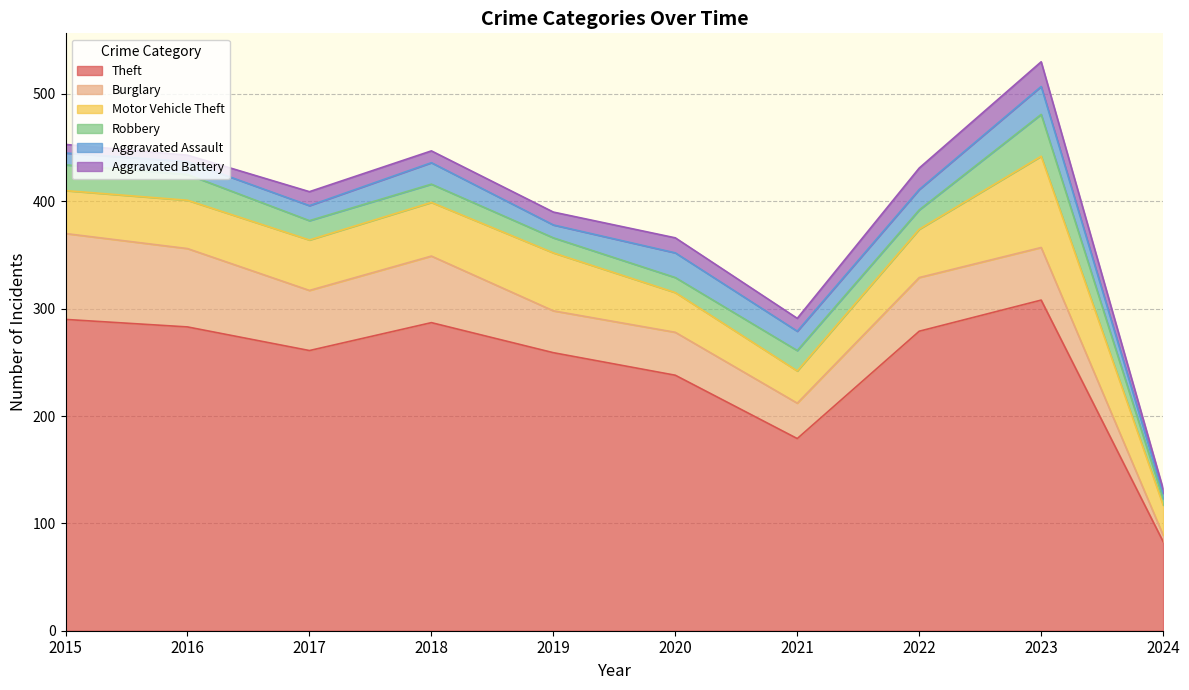

Is the value of Burglary at 2015 greater than the value of Motor Vehicle Theft at 2021?

Yes